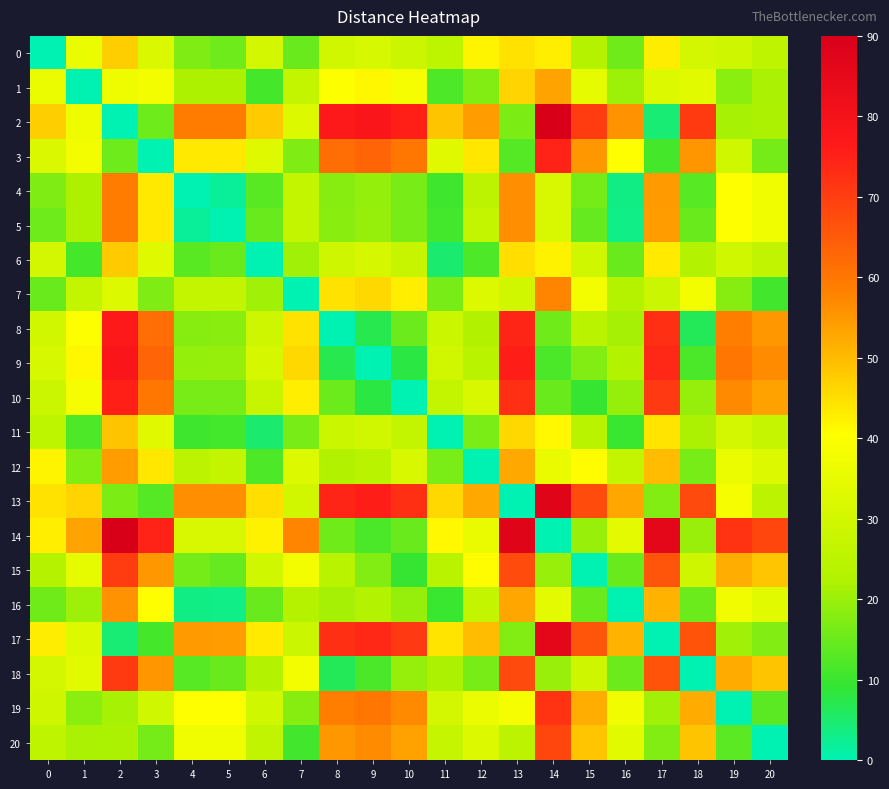

Count the number of categories in the chart.

21